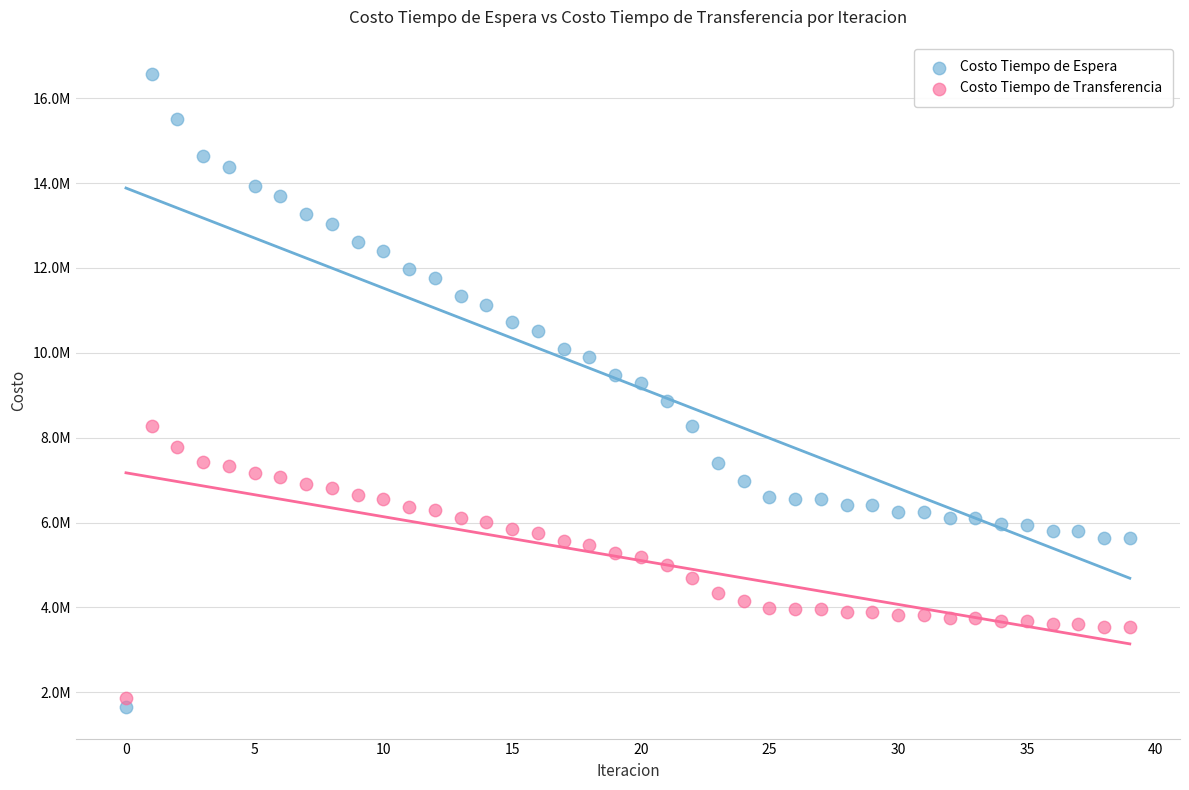

Which series has the widest spread of Y values?

Costo Tiempo de Espera